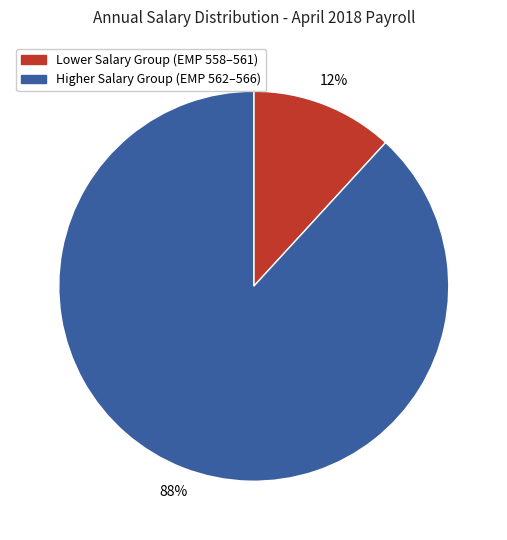

Is the sum of Higher Salary Group (EMP 562–566) and Lower Salary Group (EMP 558–561) greater than half?

Yes